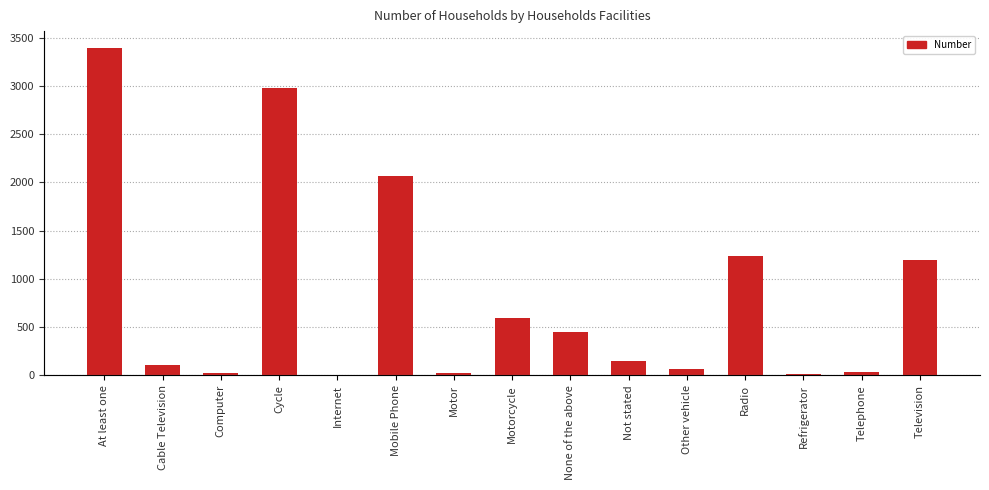

The value at Internet is 1. True or false?

True